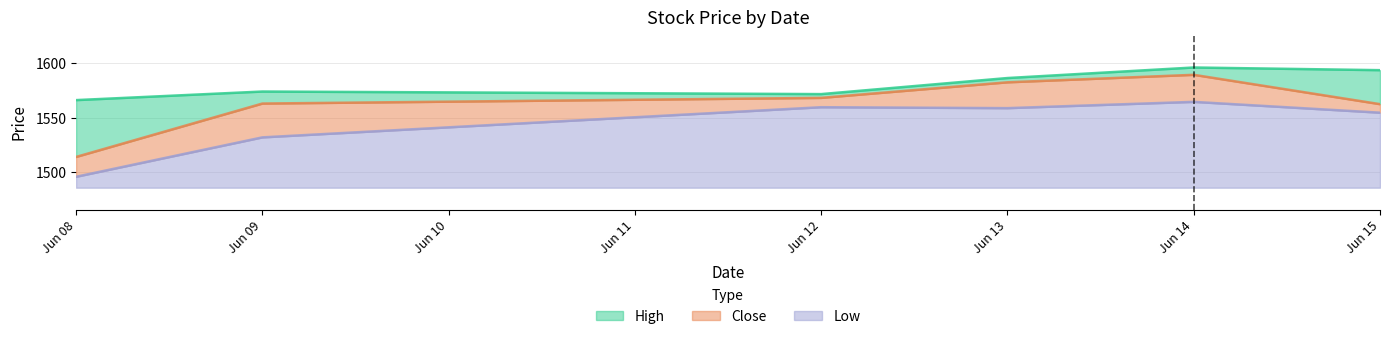

True or false: Low and High cross at least once.

False